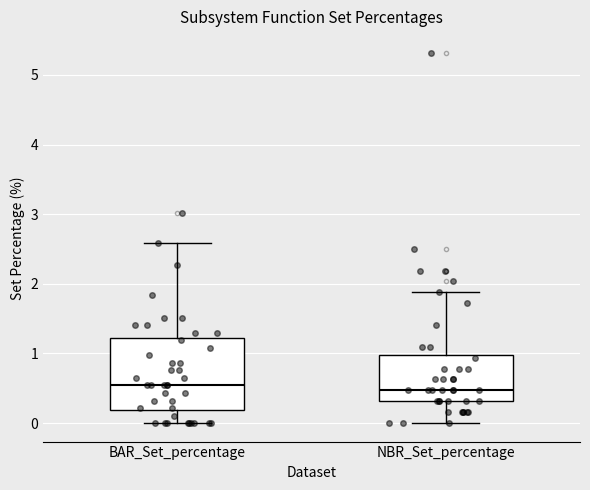

Reading left to right, transcribe this box plot: for each box, give where its median line is, the range the box spans, and where its two whiskers end, as read against the y-axis. The values are not printed on the chart, so give them approximately, as read against the axis.

BAR_Set_percentage: median 0.5, box 0.2 to 1.2, whiskers 0.0 to 2.6
NBR_Set_percentage: median 0.5, box 0.3 to 1.0, whiskers 0.0 to 1.9